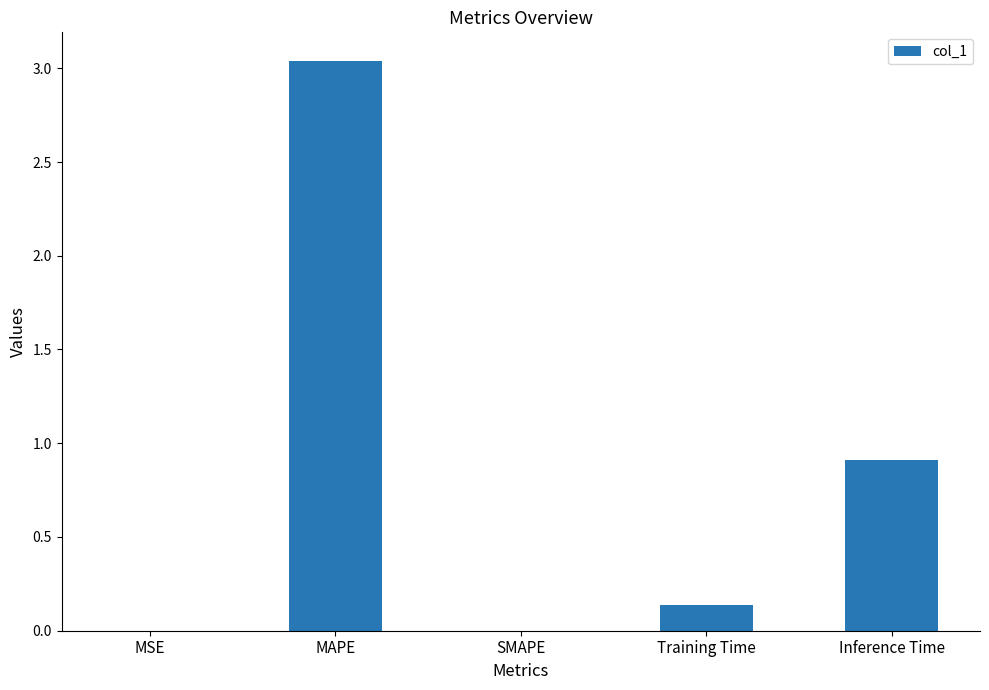

What is the sum of all values?

4.1